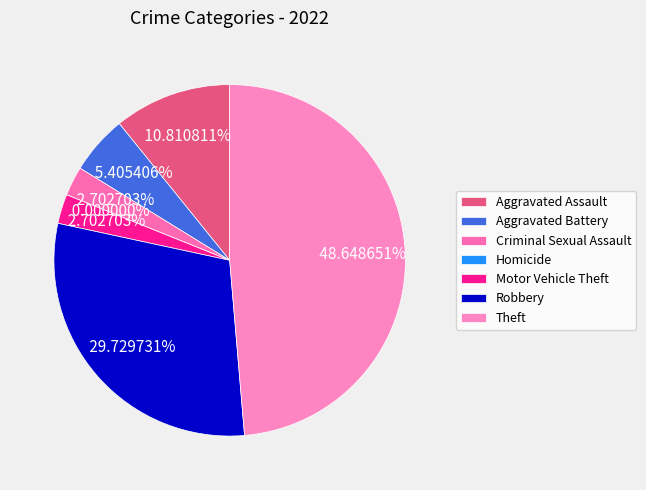

What is the ratio of the value at Aggravated Assault to the value at Criminal Sexual Assault?

4.0